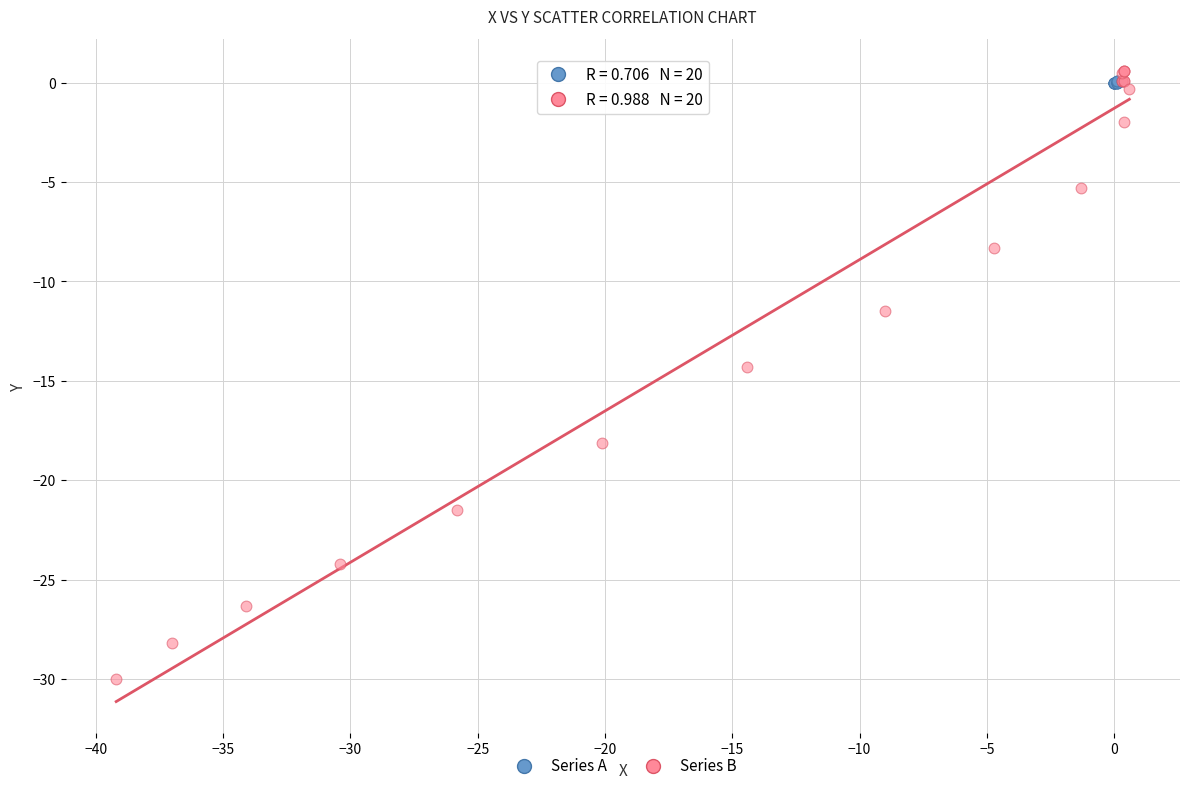

Which series has the largest Y range (max minus min)?

Series B